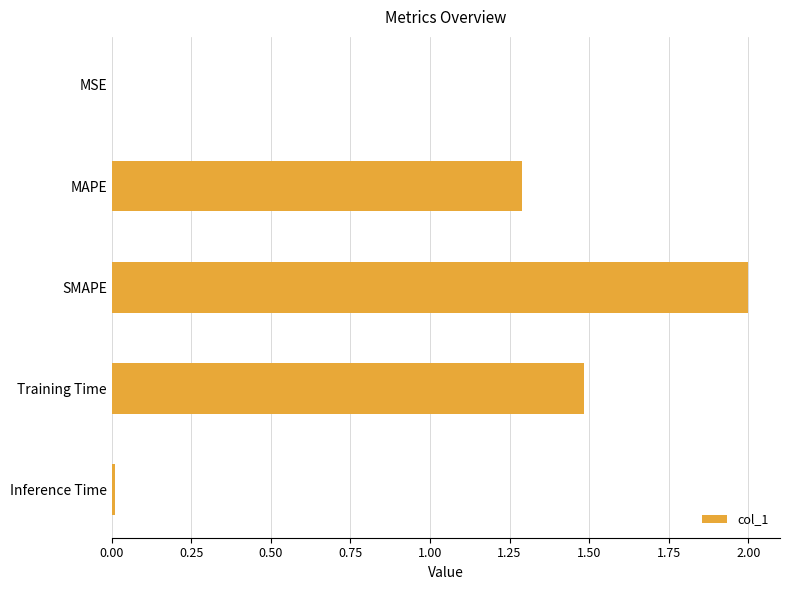

At which label is the value closest to 1?

MAPE